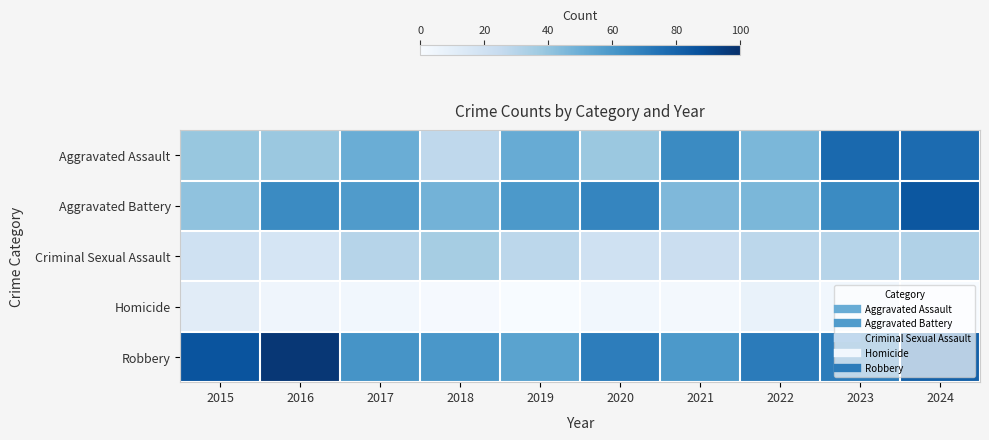

Reading right to left, what are all the values shown in this chart?

Aggravated Assault: 2024=77	2023=78	2022=46	2021=65	2020=38	2019=51	2018=27	2017=50	2016=38	2015=39
Aggravated Battery: 2024=85	2023=65	2022=46	2021=45	2020=67	2019=59	2018=48	2017=58	2016=65	2015=41
Criminal Sexual Assault: 2024=32	2023=30	2022=28	2021=22	2020=20	2019=28	2018=35	2017=30	2016=17	2015=20
Homicide: 2024=0	2023=3	2022=7	2021=2	2020=3	2019=0	2018=1	2017=3	2016=4	2015=11
Robbery: 2024=81	2023=70	2022=71	2021=59	2020=70	2019=55	2018=60	2017=61	2016=97	2015=86